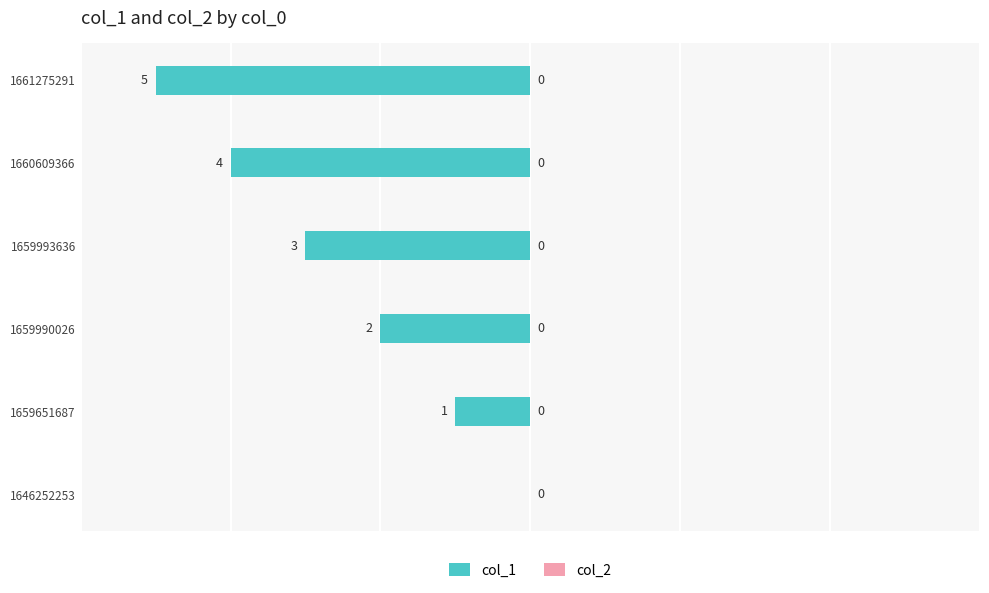

What is the sum of the values at 1661275291 and 1646252253?

-5